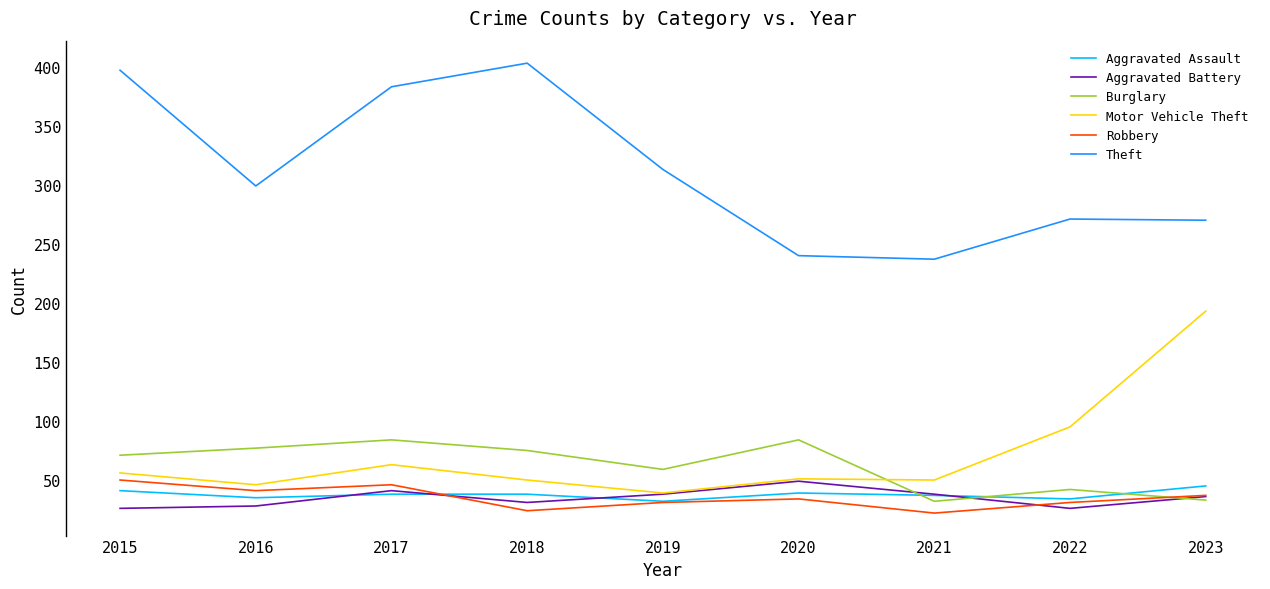

What is the approximate value of Motor Vehicle Theft at 2022?

95